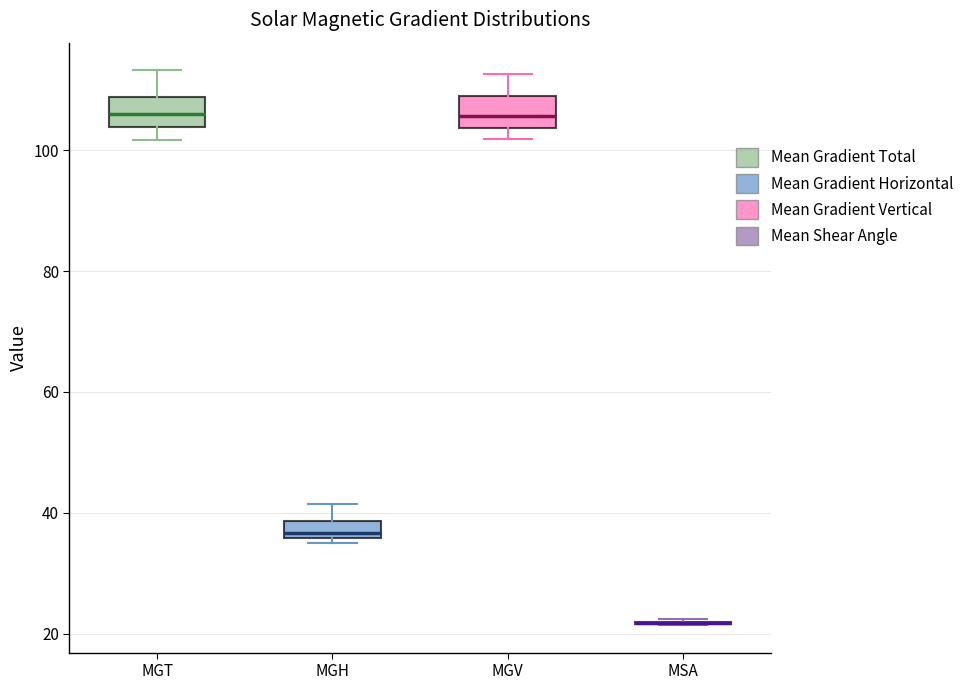

Where does the upper whisker of the box for MGH end on the y-axis? The values are not printed on the chart, so give them approximately, as read against the axis.

42